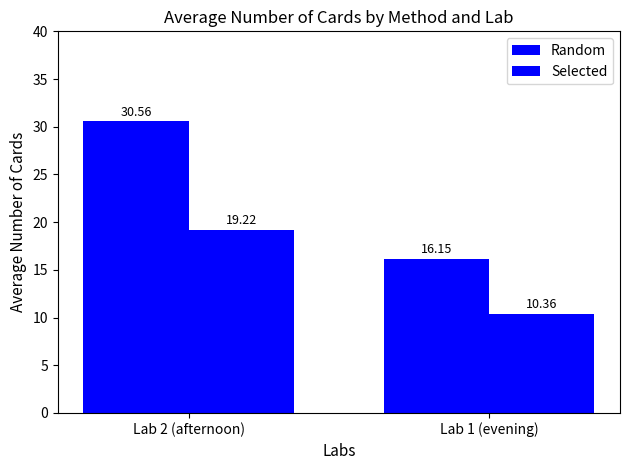

How many groups of bars are there?

2